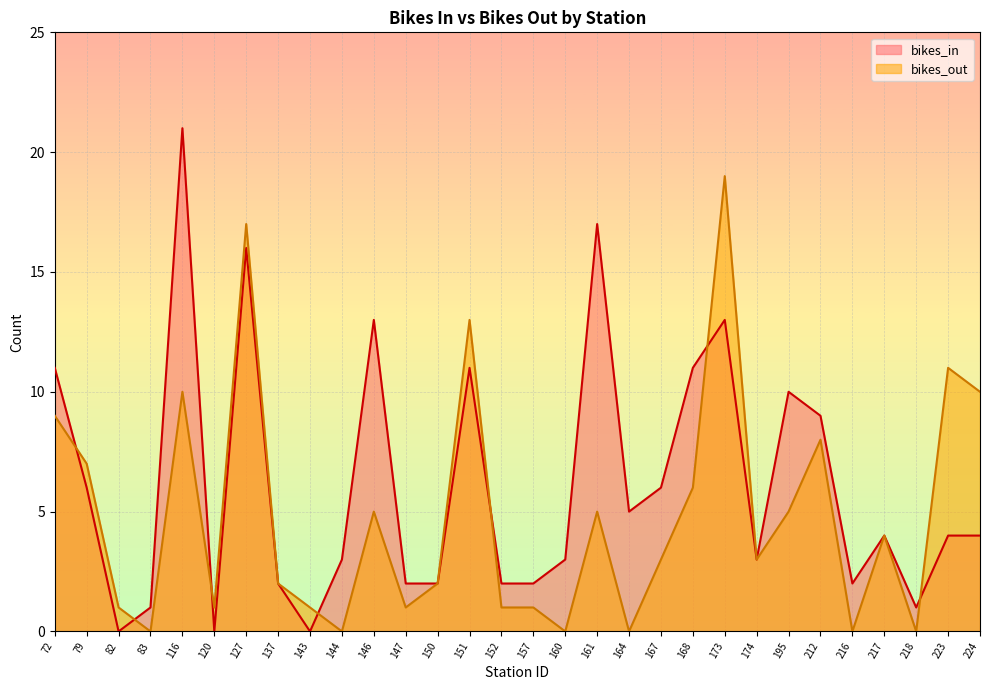

Where does the bikes_out series first go above 3?

72